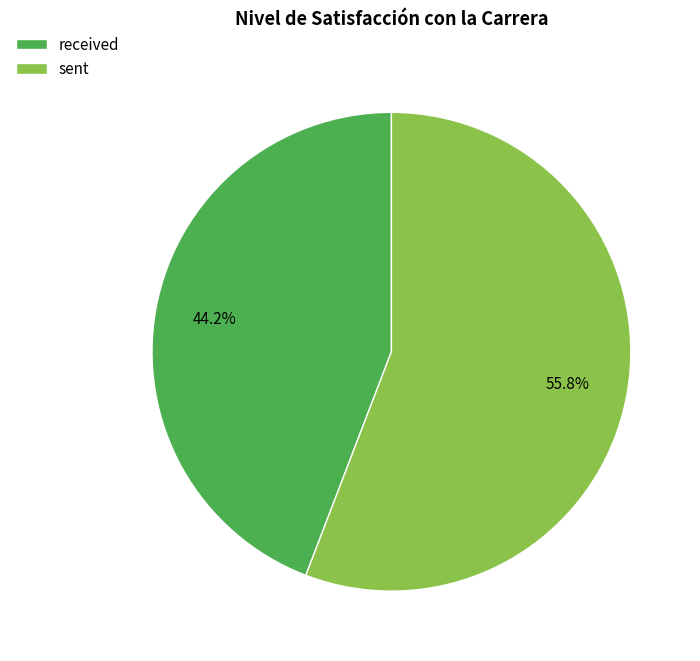

Count the number of slices in the pie.

2